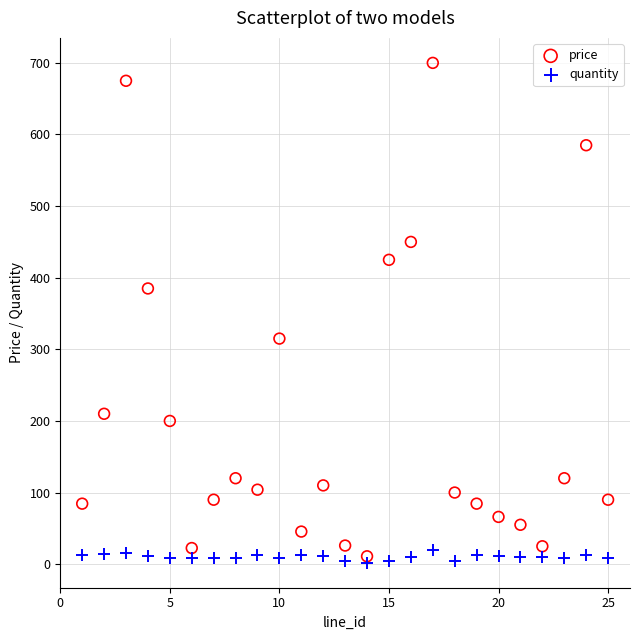

Which series has the largest Y range (max minus min)?

price